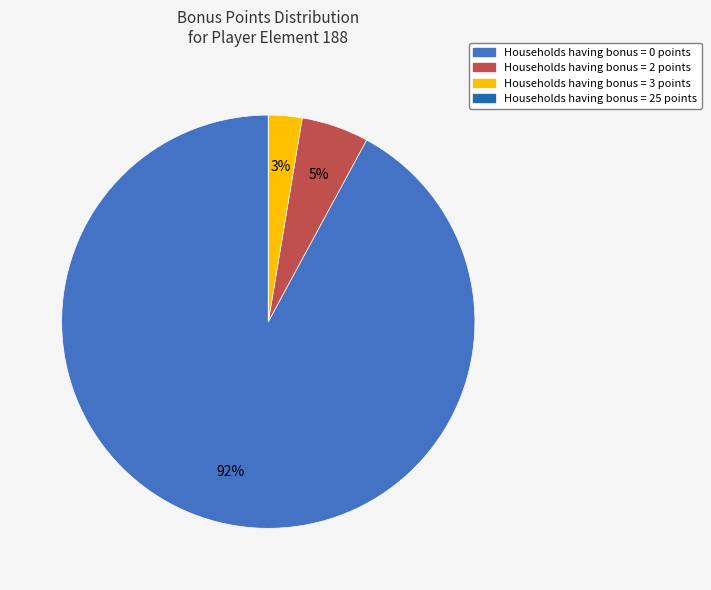

To the nearest percent, what is the difference between the largest and smallest slice percentages?

92%